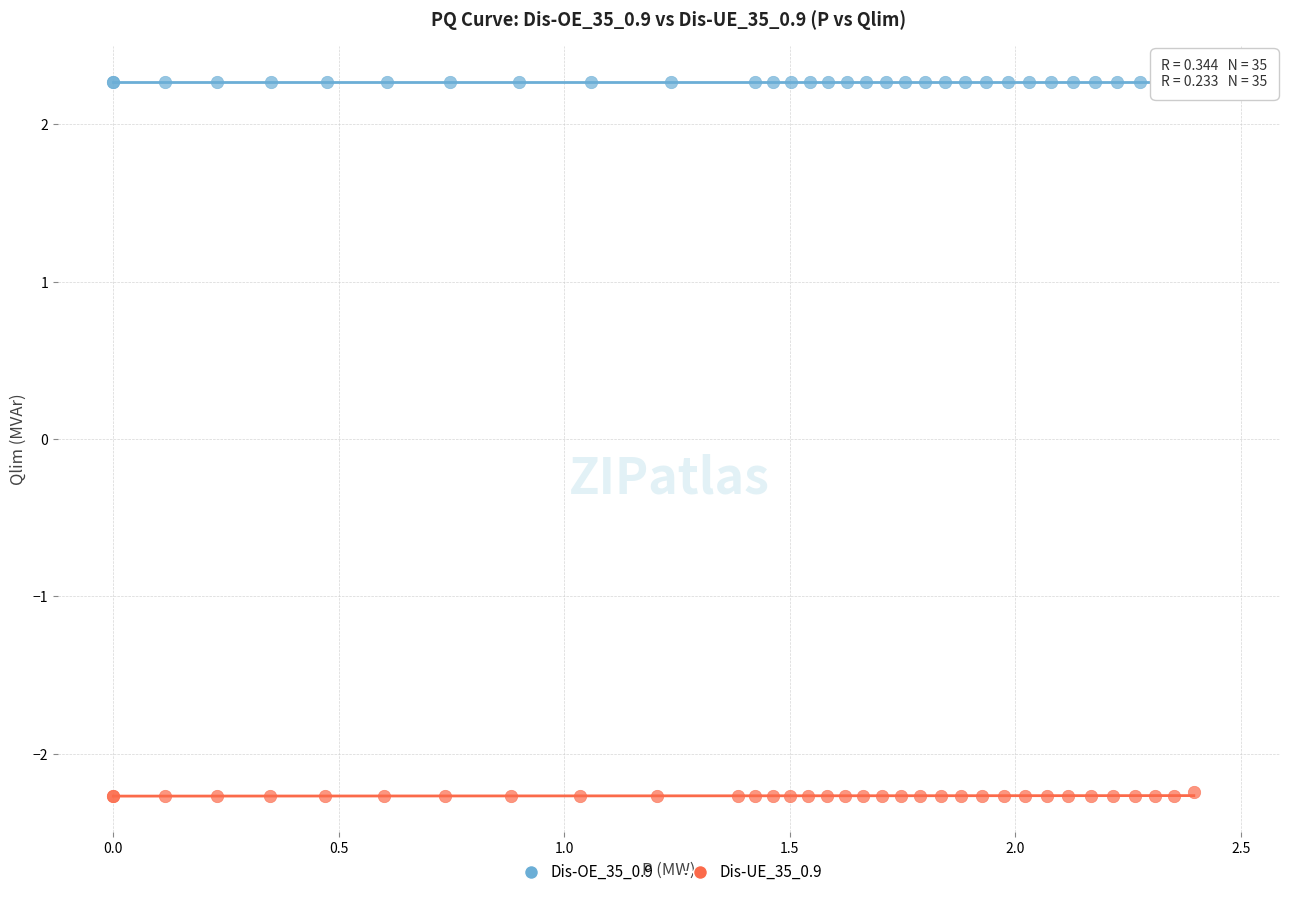

Which series contains the lowest Y value?

Dis-UE_35_0.9